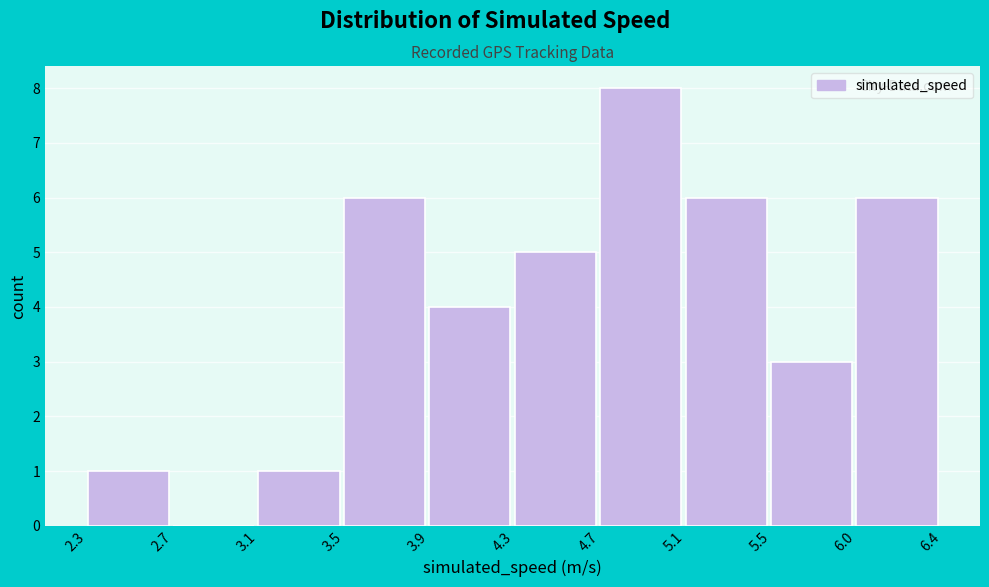

Reading right to left, transcribe all the data shown in this chart.

6.0=6	5.5=3	5.1=6	4.7=8	4.3=5	3.9=4	3.5=6	3.1=1	2.7=0	2.3=1